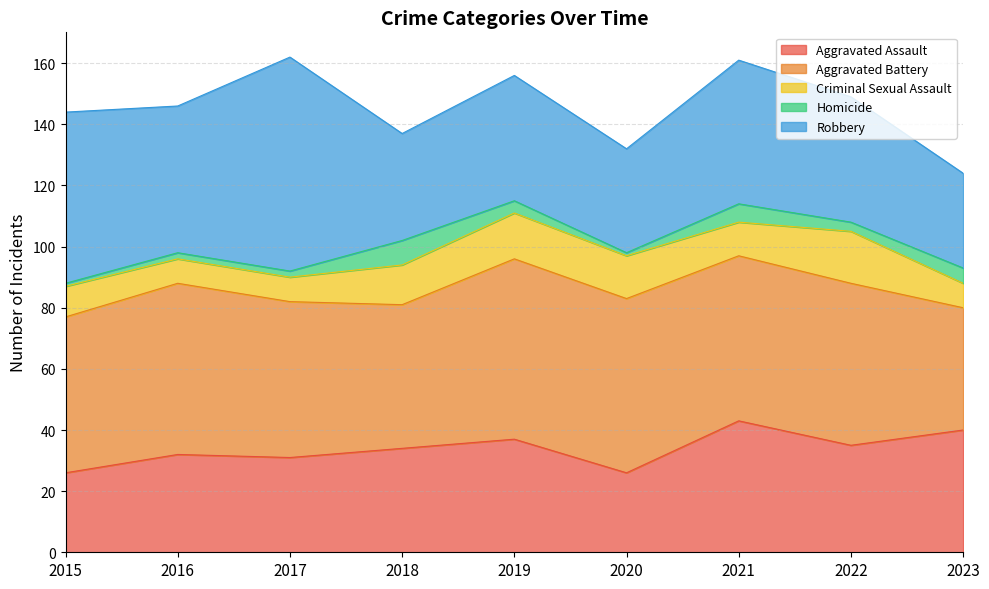

Reading left to right, list all the values displayed in this chart.

Aggravated Assault: 26	32	31	34	37	26	43	35	40
Aggravated Battery: 51	56	51	47	59	57	54	53	40
Criminal Sexual Assault: 10	8	8	13	15	14	11	17	8
Homicide: 1	2	2	8	4	1	6	3	5
Robbery: 56	48	70	35	41	34	47	41	31